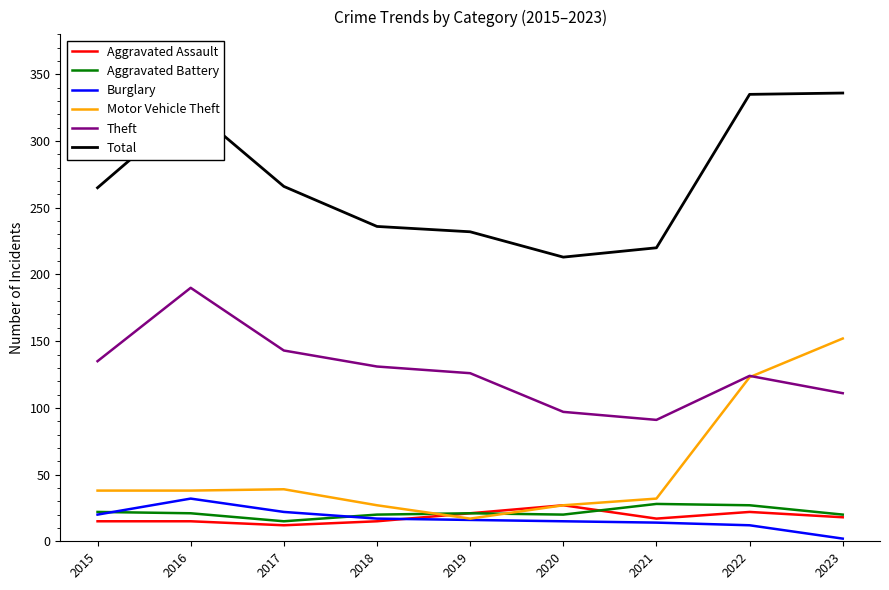

Is it true that Theft equals 34 at 2017?

False